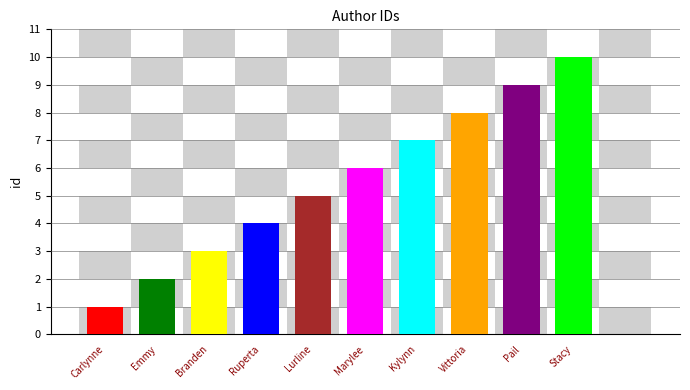

What is the value of the 7th bar from the left?

7